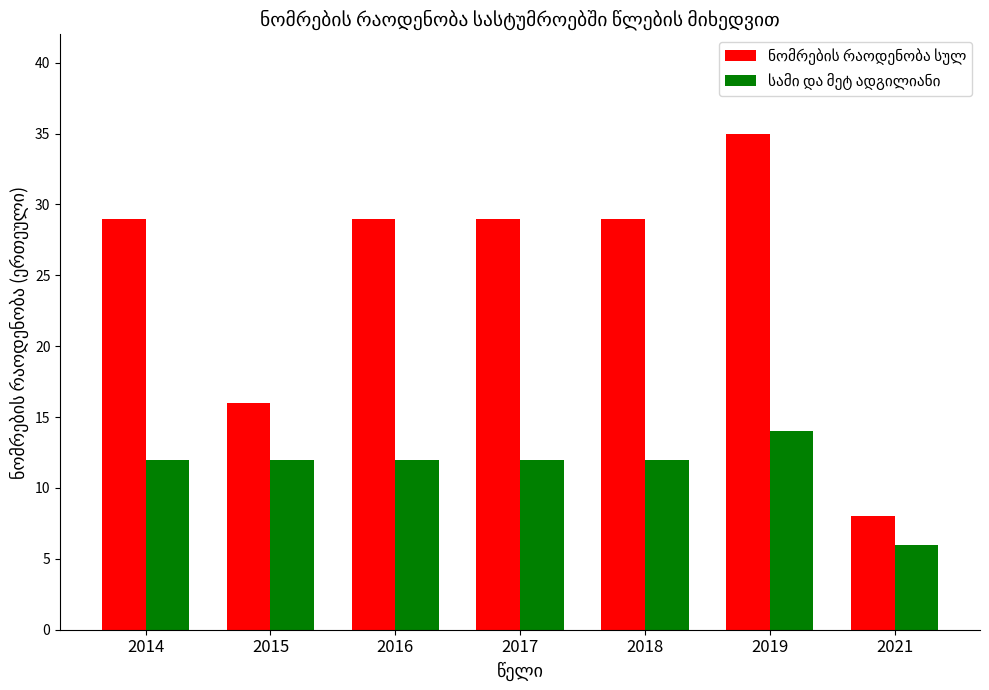

What is the spread (max minus min) of values at 2016?

17